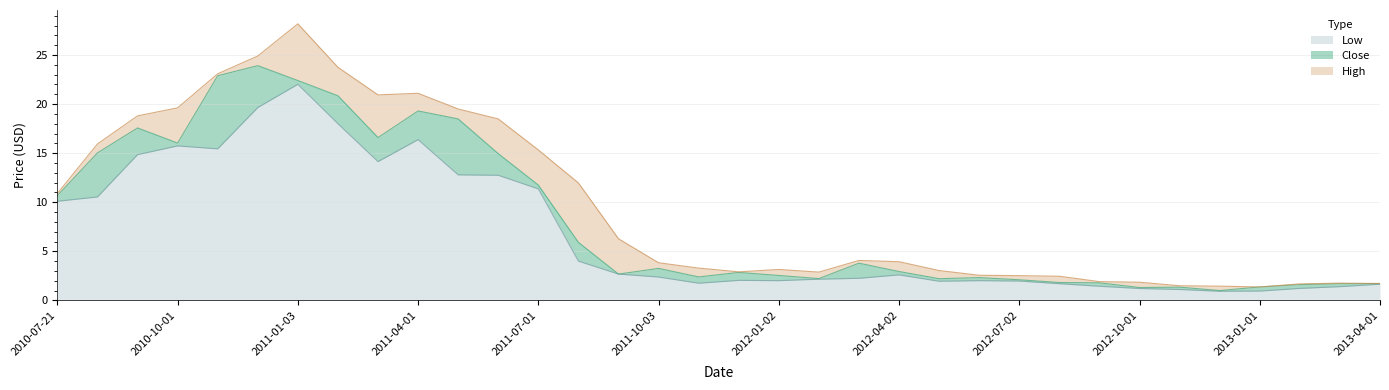

Where does the Low series first go above 2?

2010-07-21